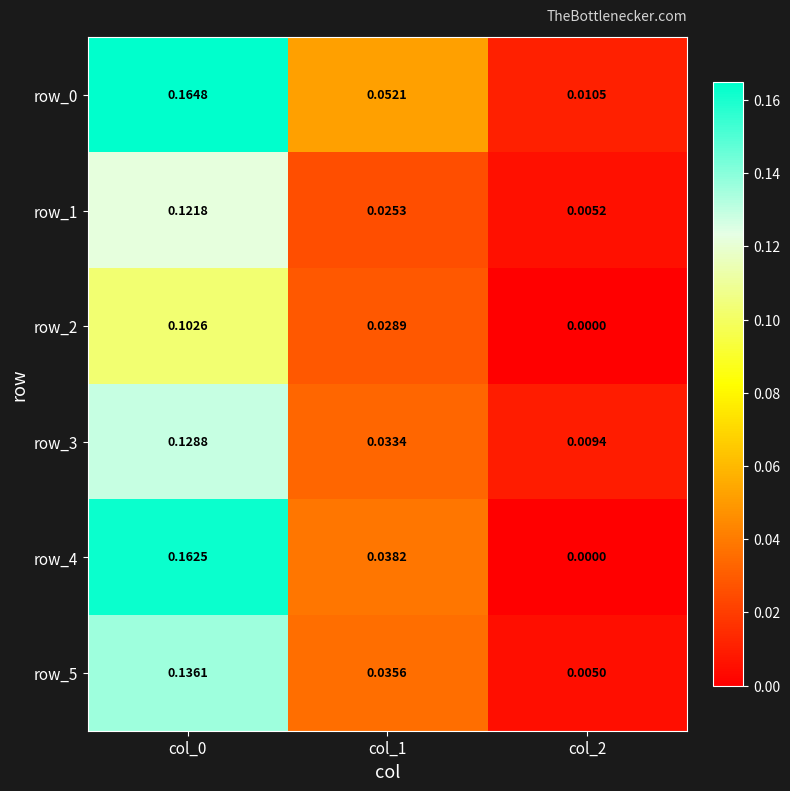

Is the value of row_0 at col_0 greater than the value of row_5 at col_2?

Yes